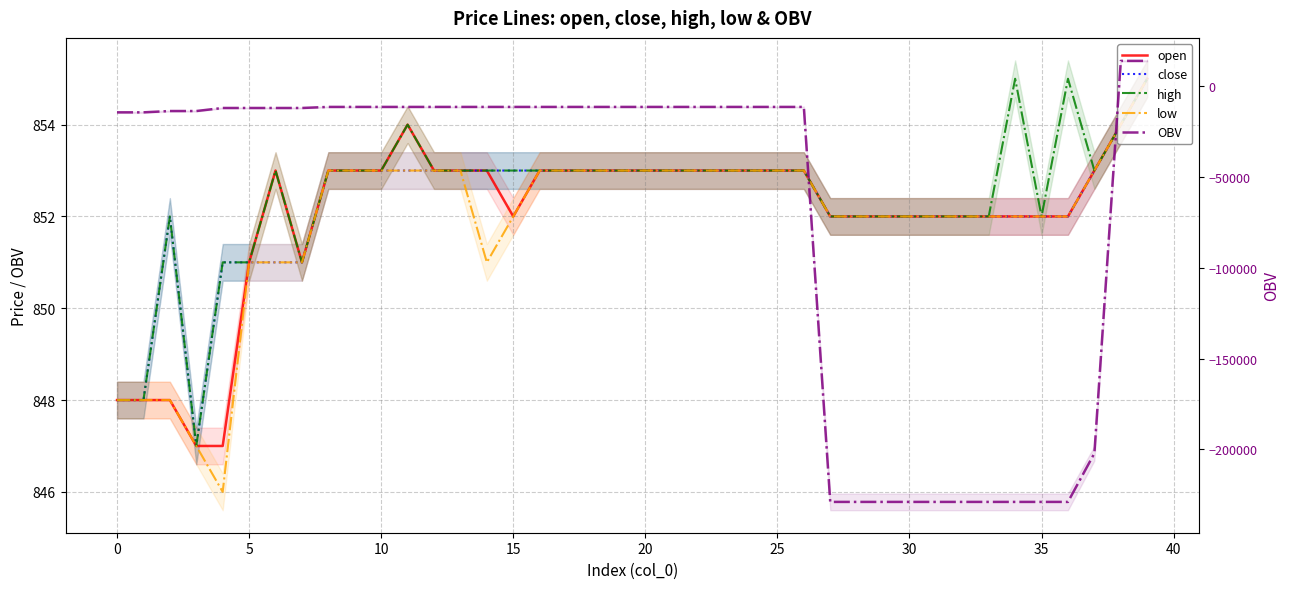

How many values in the low series are below 853?

20